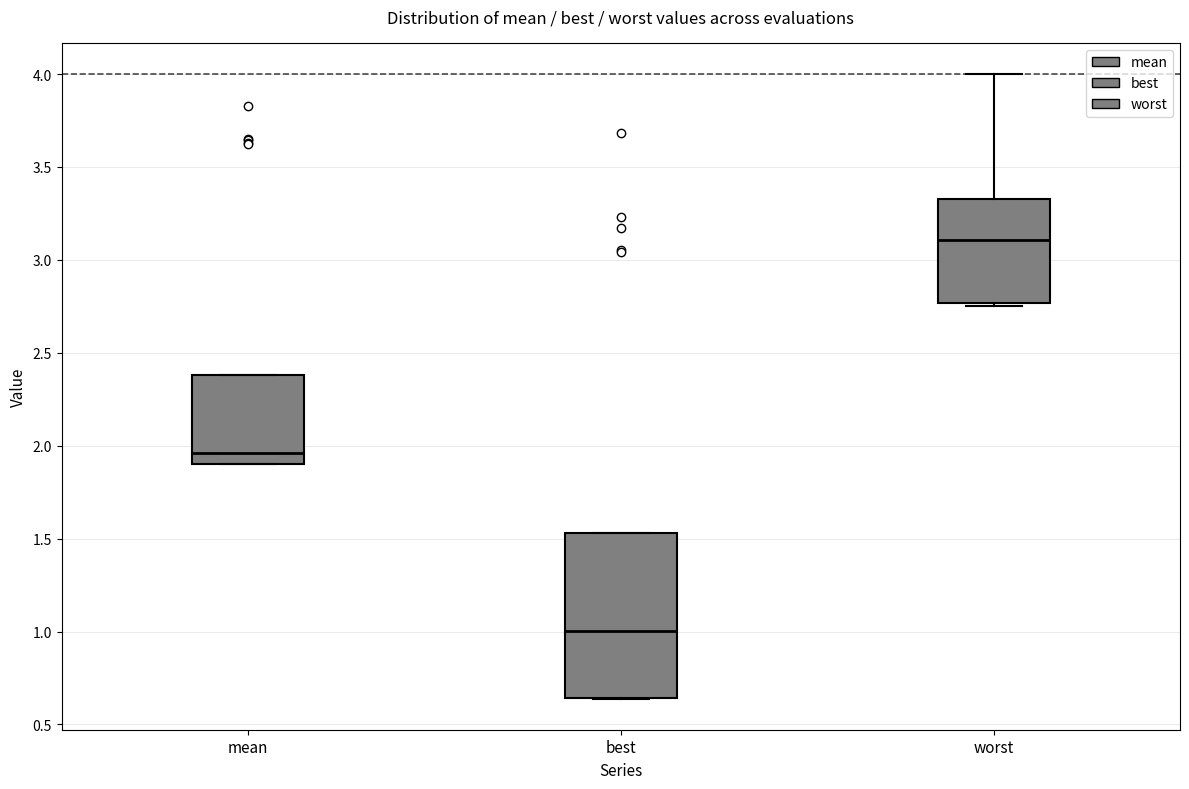

Reading left to right, read every box against the y-axis: the position of its median line, the range the box covers, and the ends of its whiskers. The values are not printed on the chart, so give them approximately, as read against the axis.

mean: median 1.95, box 1.90 to 2.40, whiskers 1.90 to 2.40
best: median 1.00, box 0.65 to 1.55, whiskers 0.65 to 1.55
worst: median 3.10, box 2.75 to 3.35, whiskers 2.75 (just below the box's lower edge) to 4.00